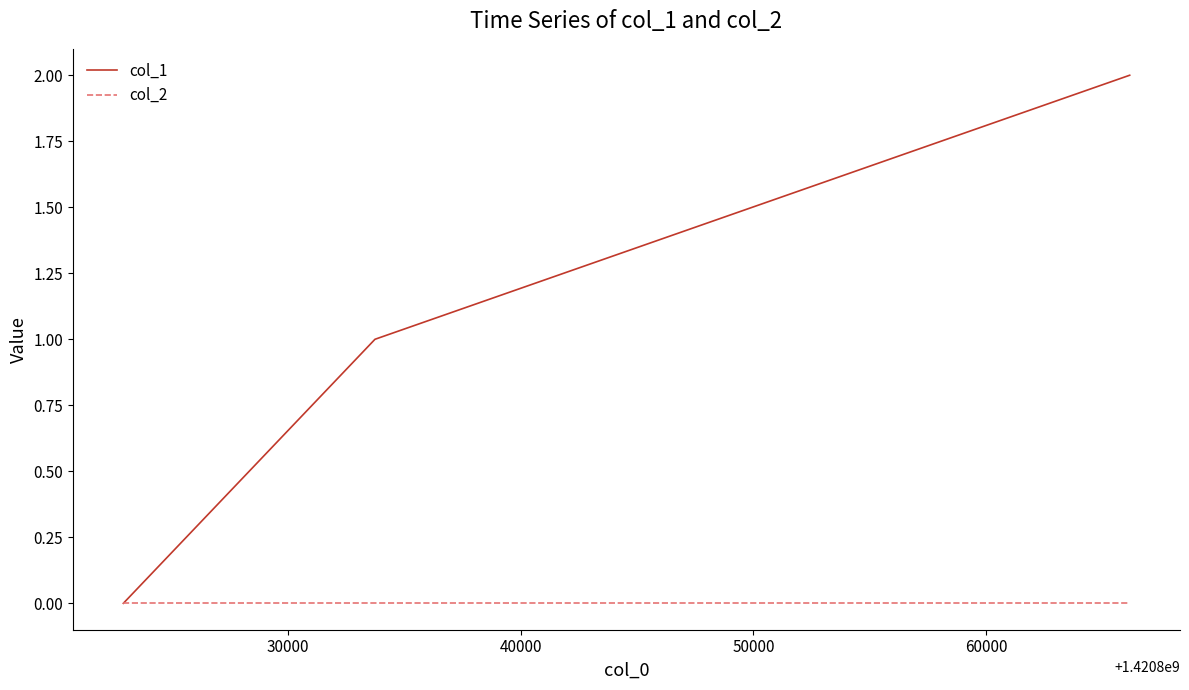

Reading right to left, list all the values displayed in this chart.

col_1: 2	1	0
col_2: 0	0	0